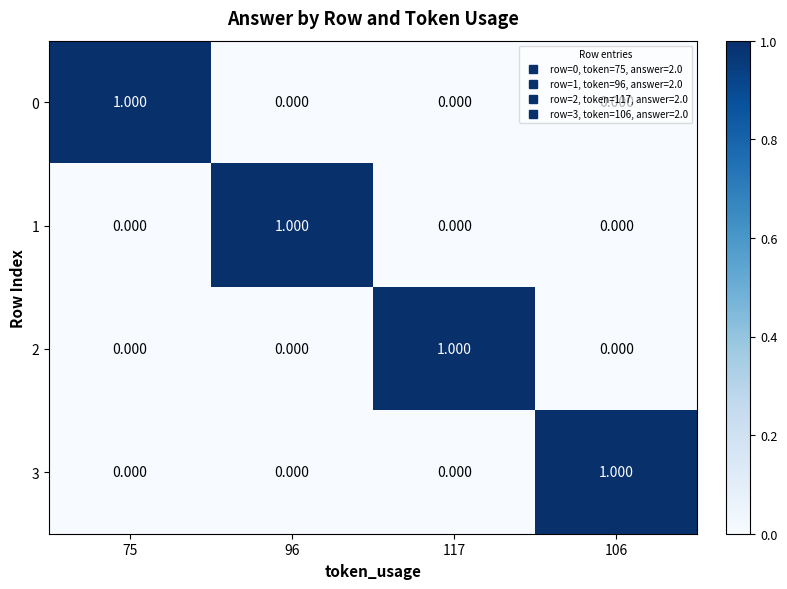

What is the total value across all series at 117?

1